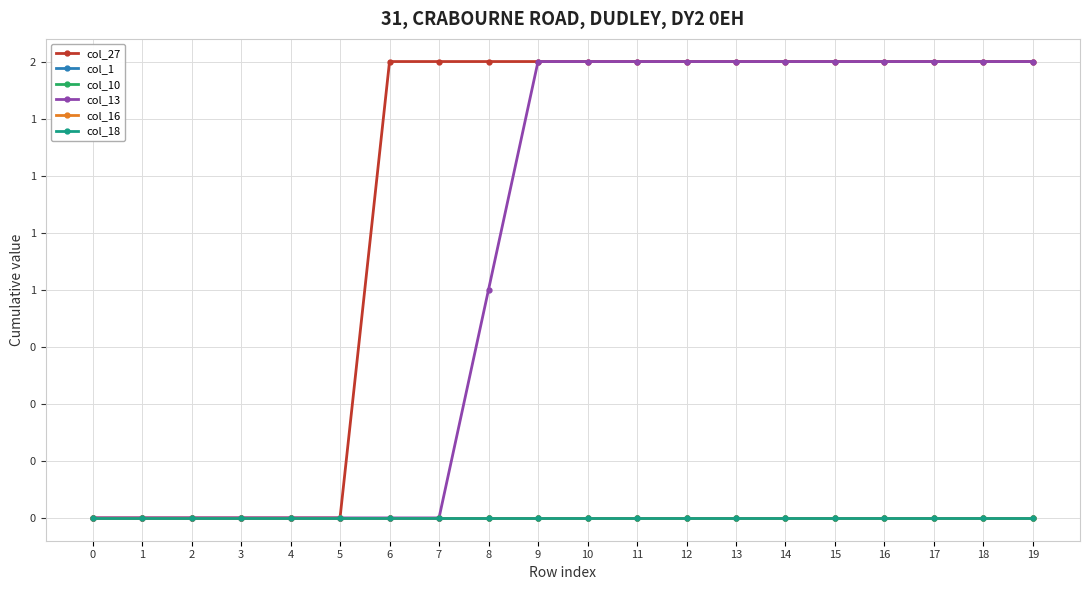

What are all the series names shown in the legend?

col_27, col_1, col_10, col_13, col_16, col_18